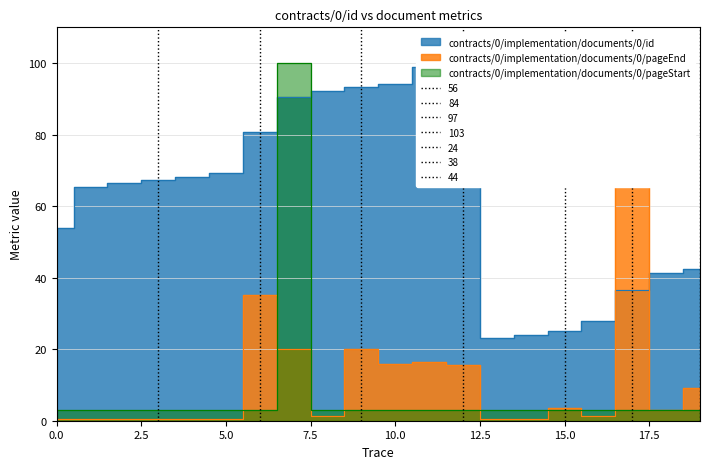

Rank the categories by contracts/0/implementation/documents/0/pageEnd value from lowest to highest.

0, 1, 2, 3, 4, 5, 13, 14, 8, 16, 18, 15, 19, 12, 10, 11, 7, 9, 6, 17